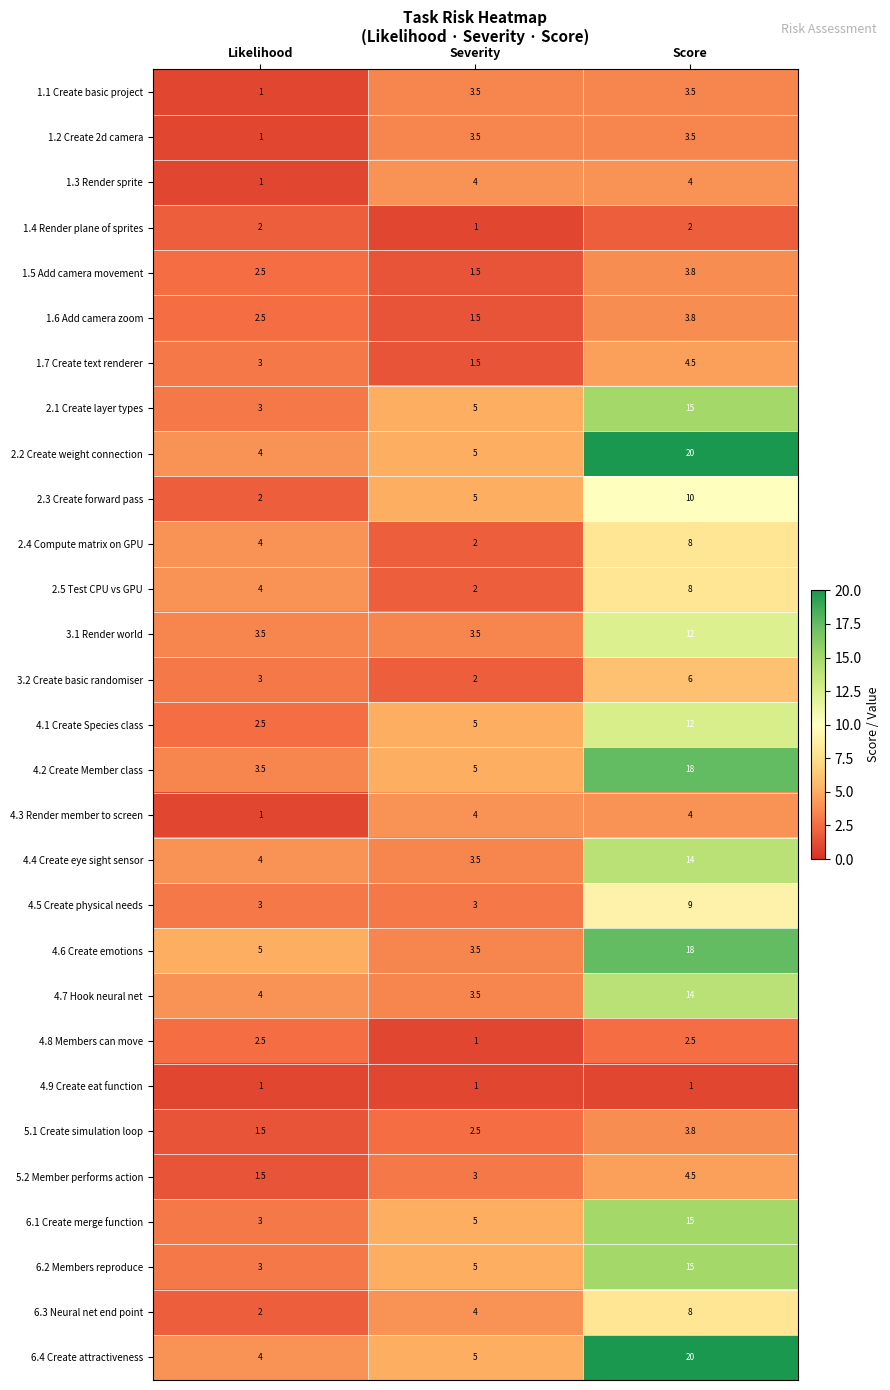

At which label is 2.2 Create weight connection closest to 12?

Severity